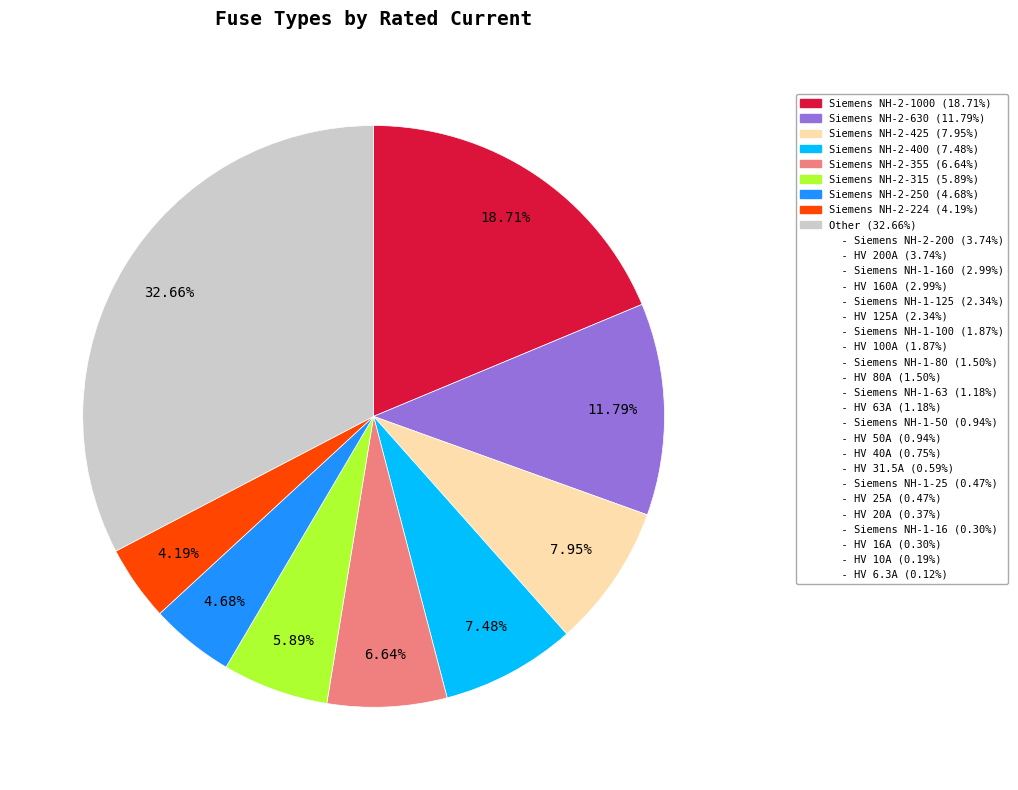

Is there a majority slice in this chart?

No